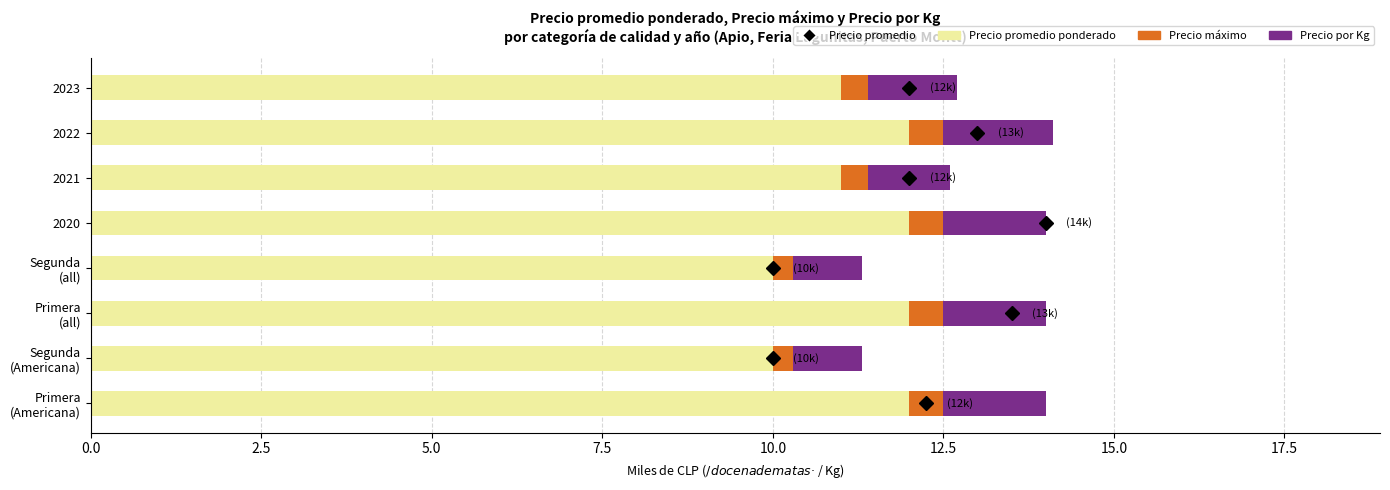

What is the value of the Precio por Kg bar at the 7th from the left?

1.6